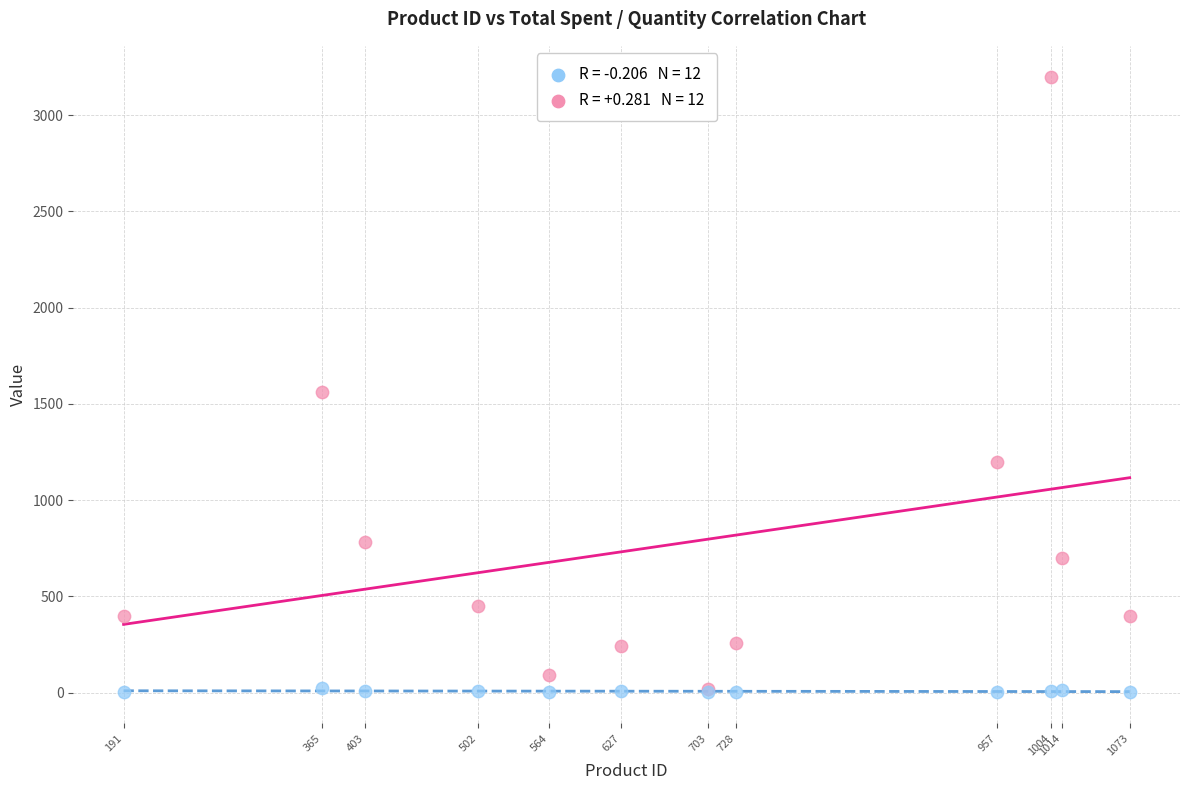

Across all series, what Y value is closest to 1600?

1559.7